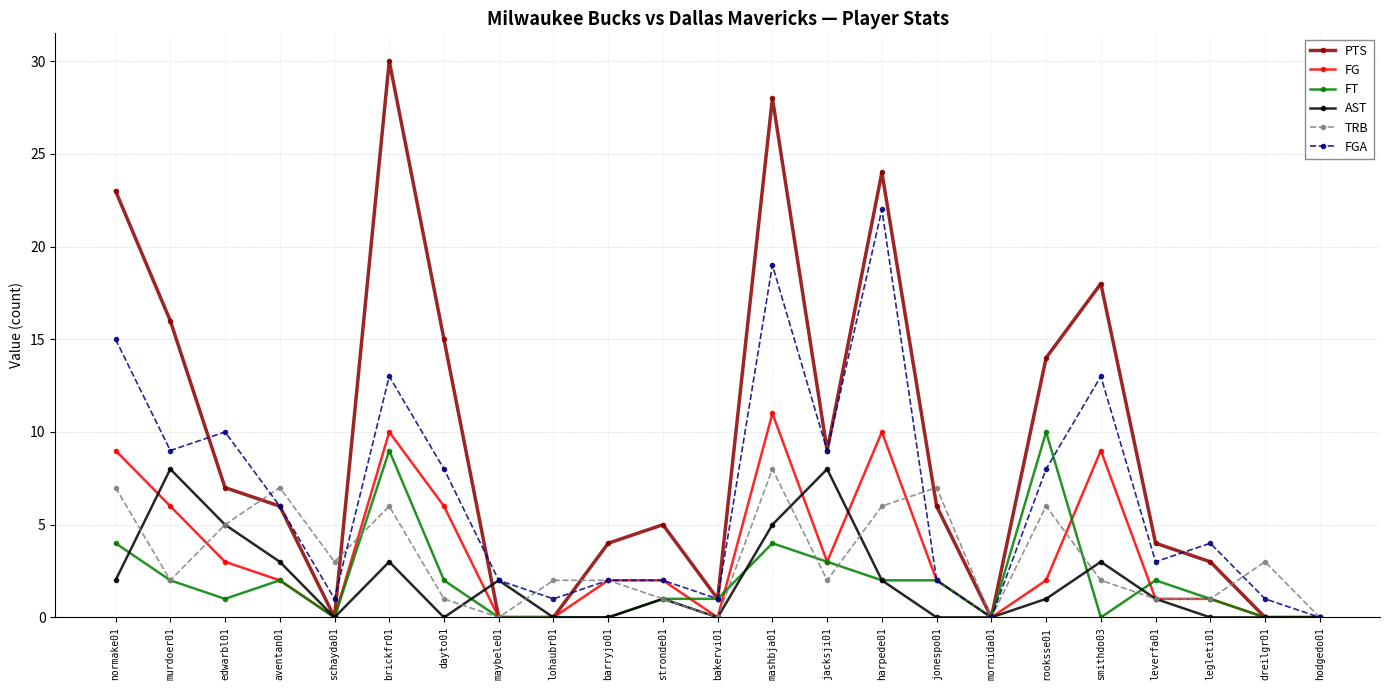

Reading left to right, list all the values displayed in this chart.

PTS: normake01=23	murdoer01=16	edwarbl01=7	aventan01=6	schayda01=0	brickfr01=30	dayto01=15	maybele01=0	lohaubr01=0	barryjo01=4	stronde01=5	bakervi01=1	mashbja01=28	jacksji01=9	harpede01=24	jonespo01=6	mornida01=0	rooksse01=14	smithdo03=18	leverfa01=4	legleti01=3	dreilgr01=0	hodgedo01=0
FG: normake01=9	murdoer01=6	edwarbl01=3	aventan01=2	schayda01=0	brickfr01=10	dayto01=6	maybele01=0	lohaubr01=0	barryjo01=2	stronde01=2	bakervi01=0	mashbja01=11	jacksji01=3	harpede01=10	jonespo01=2	mornida01=0	rooksse01=2	smithdo03=9	leverfa01=1	legleti01=1	dreilgr01=0	hodgedo01=0
FT: normake01=4	murdoer01=2	edwarbl01=1	aventan01=2	schayda01=0	brickfr01=9	dayto01=2	maybele01=0	lohaubr01=0	barryjo01=0	stronde01=1	bakervi01=1	mashbja01=4	jacksji01=3	harpede01=2	jonespo01=2	mornida01=0	rooksse01=10	smithdo03=0	leverfa01=2	legleti01=1	dreilgr01=0	hodgedo01=0
AST: normake01=2	murdoer01=8	edwarbl01=5	aventan01=3	schayda01=0	brickfr01=3	dayto01=0	maybele01=2	lohaubr01=0	barryjo01=0	stronde01=1	bakervi01=0	mashbja01=5	jacksji01=8	harpede01=2	jonespo01=0	mornida01=0	rooksse01=1	smithdo03=3	leverfa01=1	legleti01=0	dreilgr01=0	hodgedo01=0
TRB: normake01=7	murdoer01=2	edwarbl01=5	aventan01=7	schayda01=3	brickfr01=6	dayto01=1	maybele01=0	lohaubr01=2	barryjo01=2	stronde01=1	bakervi01=0	mashbja01=8	jacksji01=2	harpede01=6	jonespo01=7	mornida01=0	rooksse01=6	smithdo03=2	leverfa01=1	legleti01=1	dreilgr01=3	hodgedo01=0
FGA: normake01=15	murdoer01=9	edwarbl01=10	aventan01=6	schayda01=1	brickfr01=13	dayto01=8	maybele01=2	lohaubr01=1	barryjo01=2	stronde01=2	bakervi01=1	mashbja01=19	jacksji01=9	harpede01=22	jonespo01=2	mornida01=0	rooksse01=8	smithdo03=13	leverfa01=3	legleti01=4	dreilgr01=1	hodgedo01=0